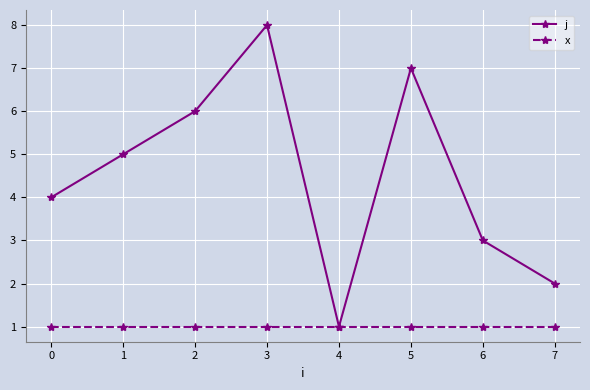

List the series in order of their overall mean, lowest first.

x, j